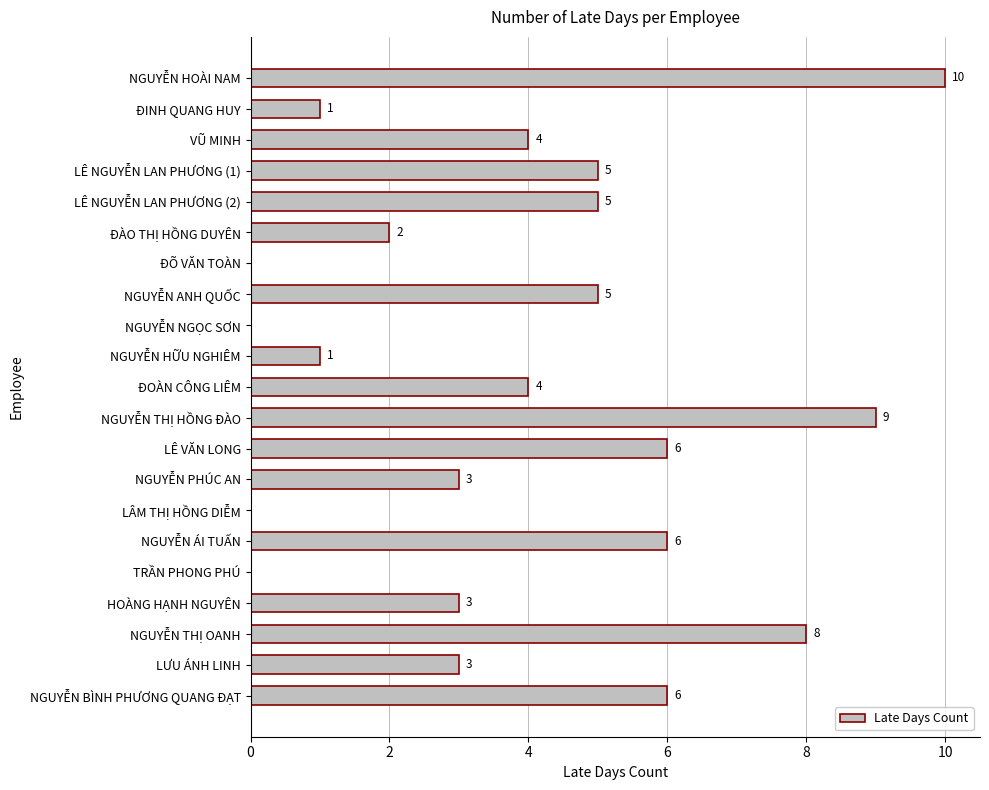

How many data points does each series have?

21